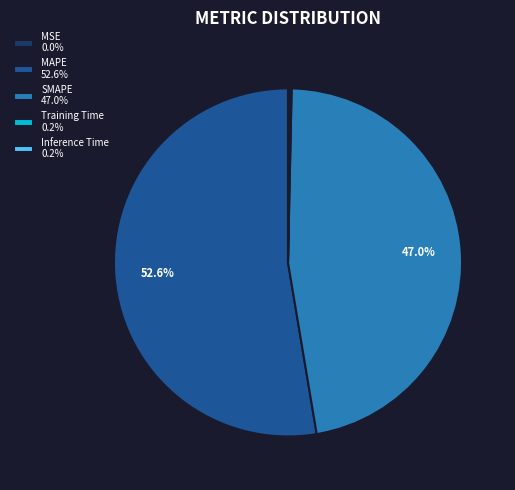

Approximately how many times larger is the value at SMAPE 47.0% compared to MAPE 52.6%?

0.9